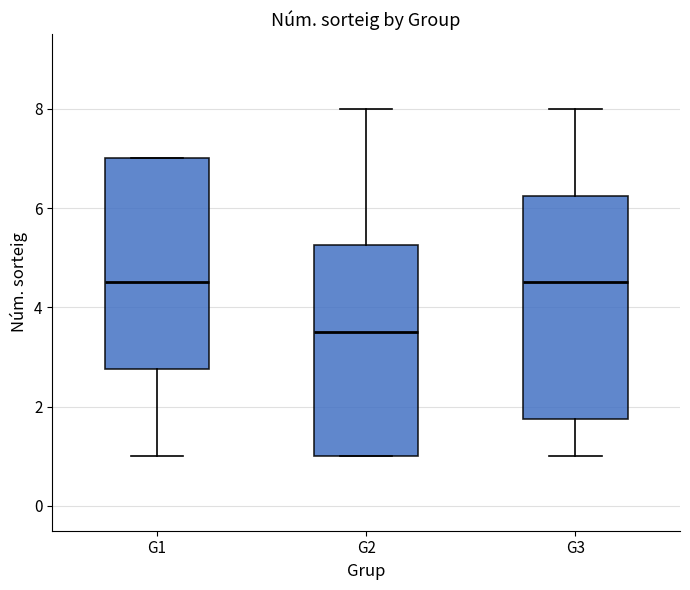

Which box is the tallest, from its lower edge to its upper edge?

G3